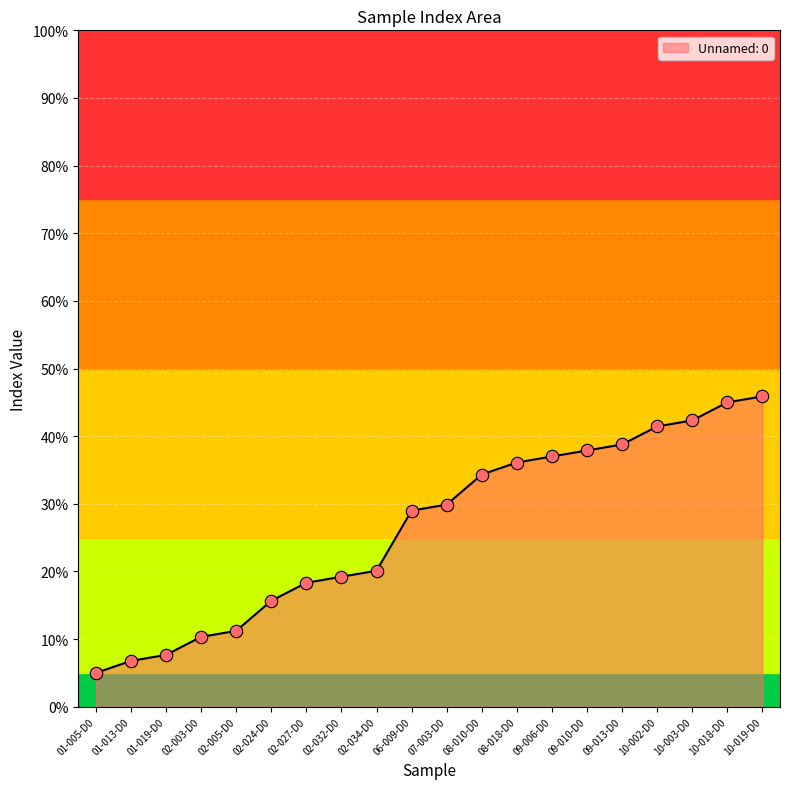

Between 10-019-D0 and 01-019-D0, which is larger?

10-019-D0